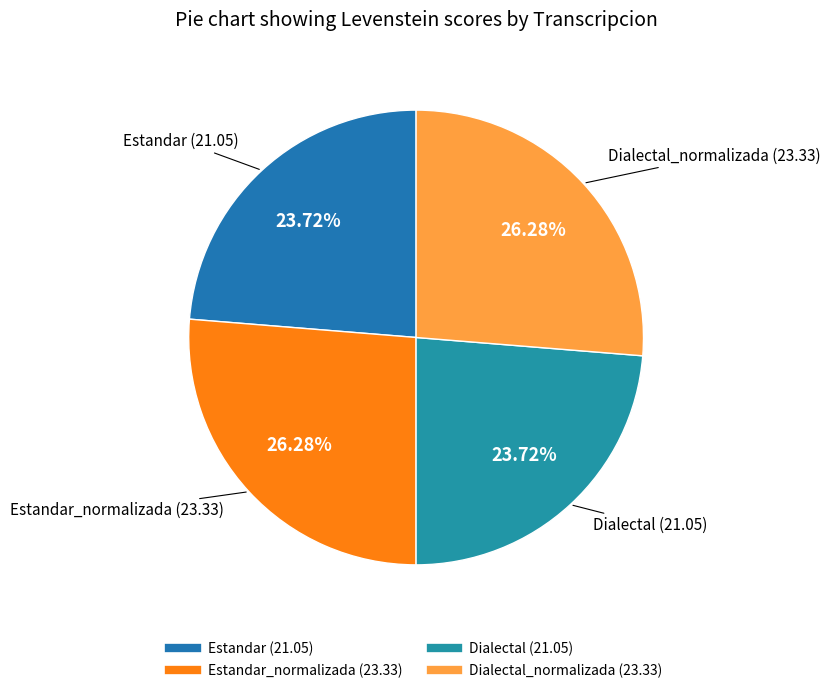

Is there any slice that represents more than half of the pie?

No